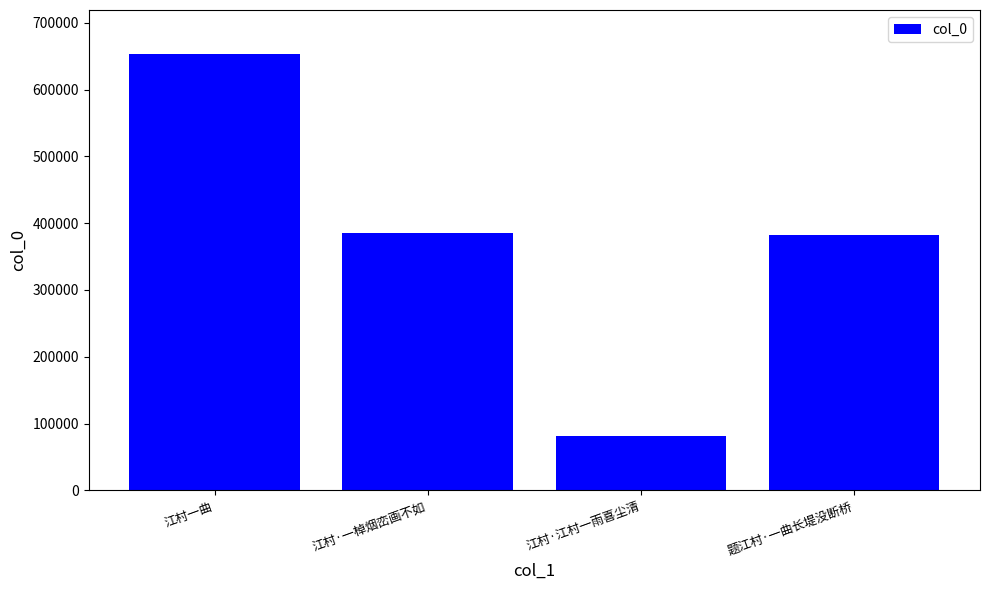

The value at 江村·一棹烟峦画不如 is 385787. True or false?

True